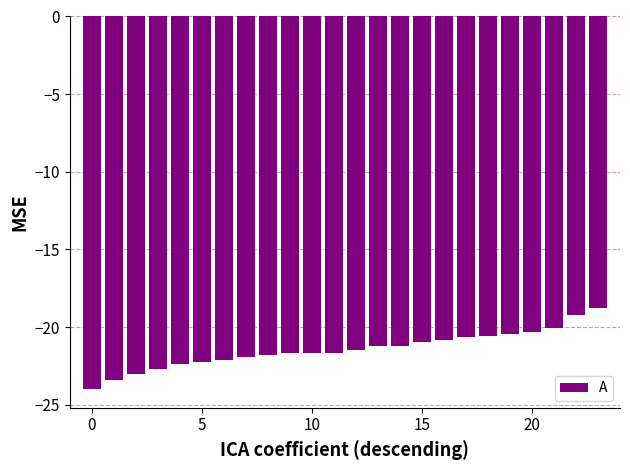

What is the maximum value shown in the chart?

-18.8